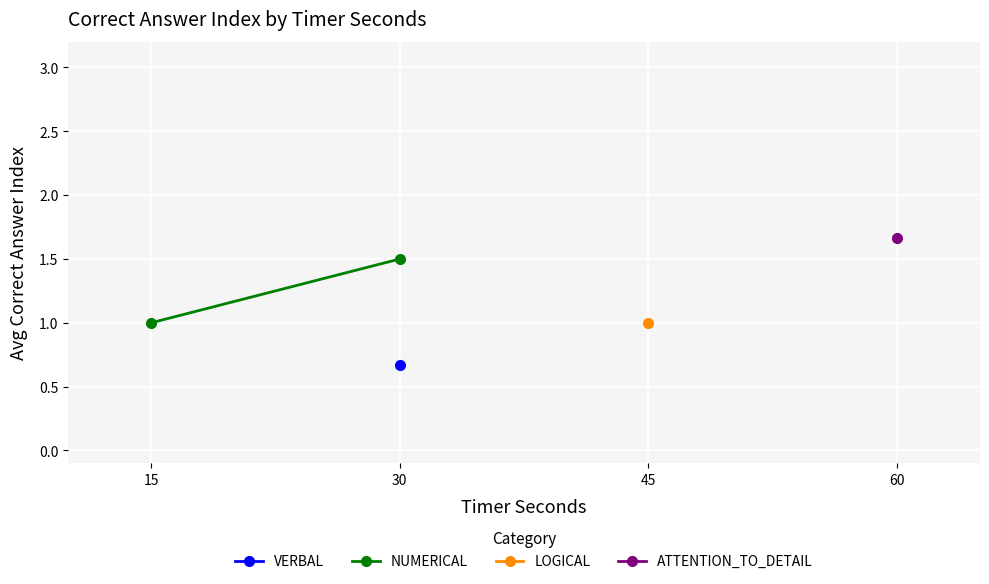

What is the sum of the values at 30 and 15?

2.5